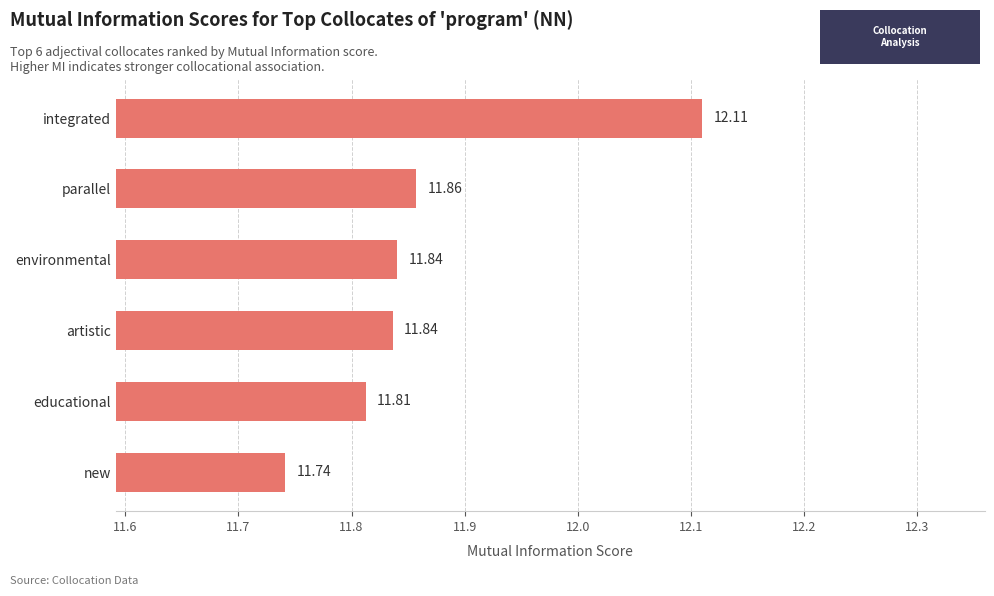

Which label corresponds to the largest value in the chart?

integrated